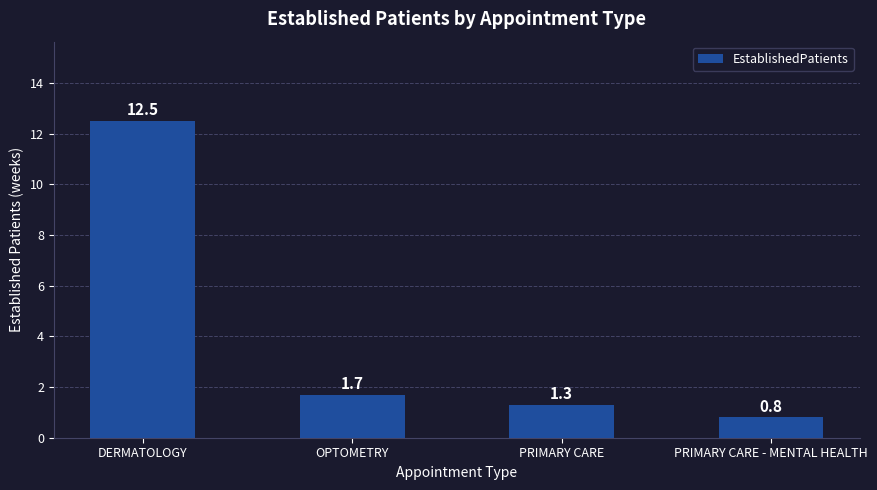

Which has a higher value, DERMATOLOGY or PRIMARY CARE - MENTAL HEALTH?

DERMATOLOGY